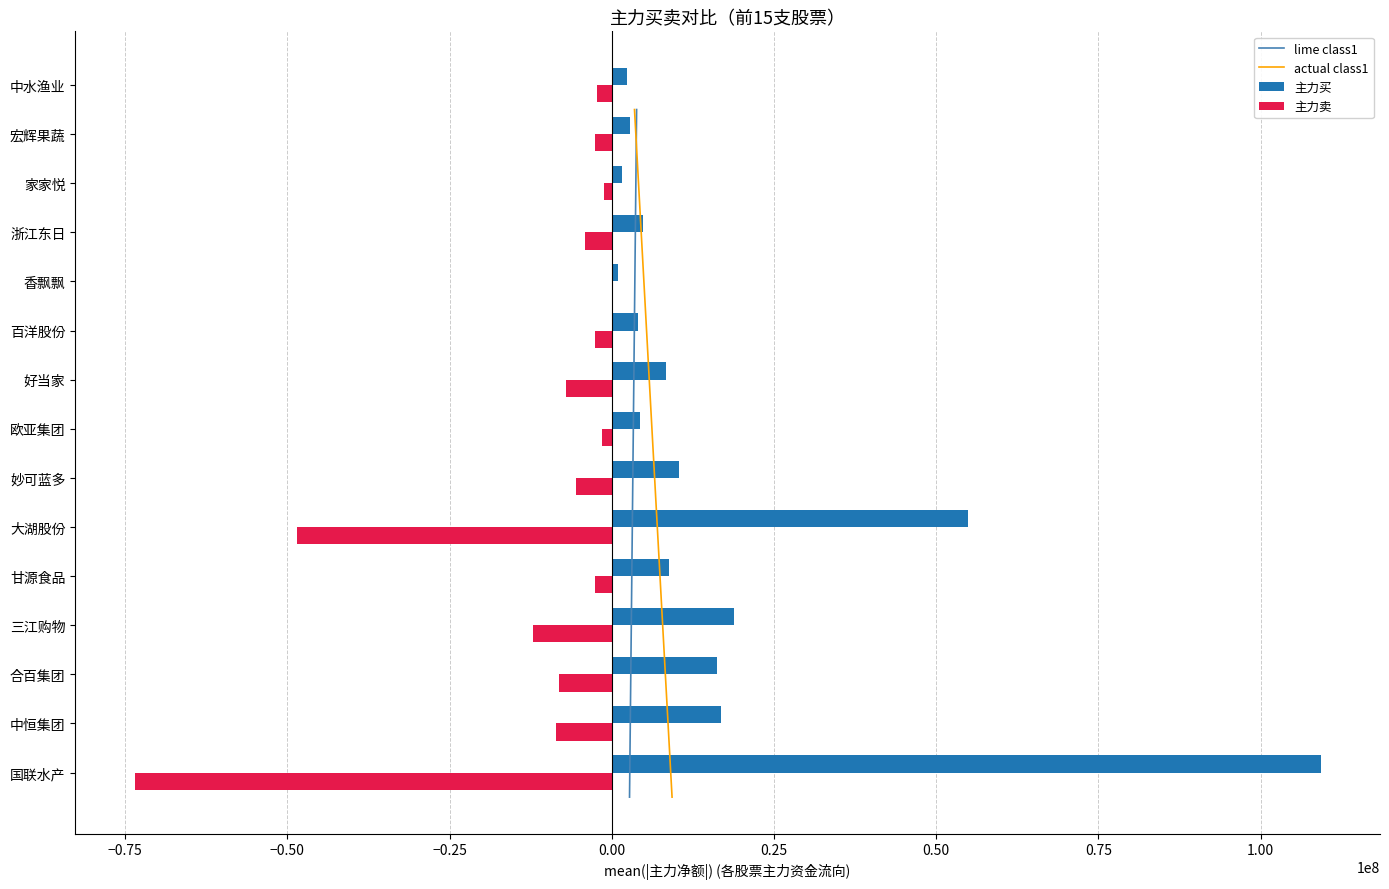

How many negative values does the 主力卖 series have?

14